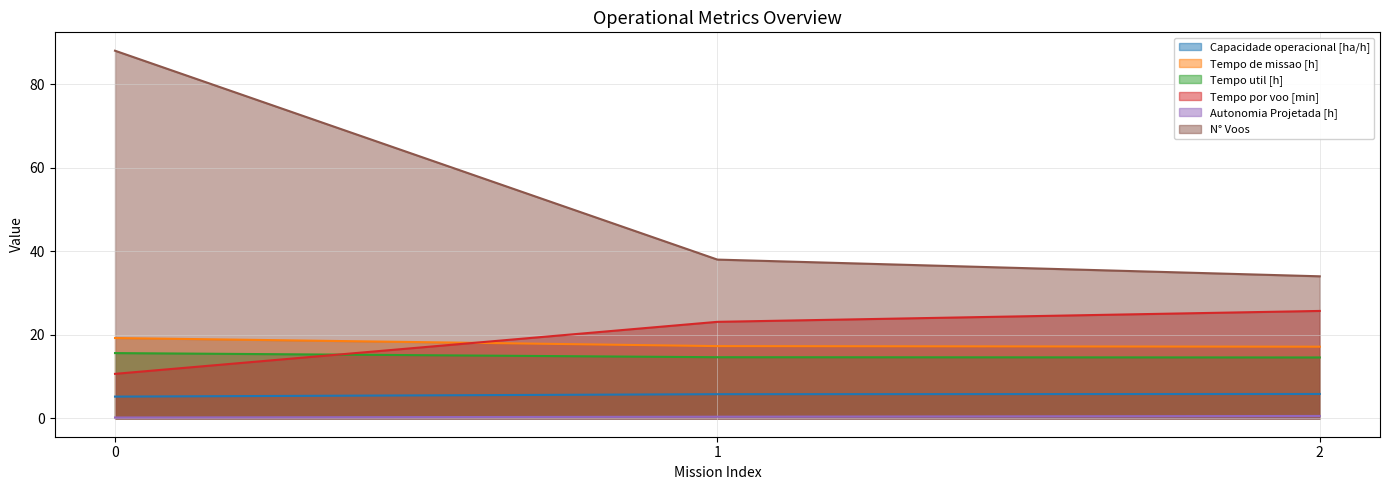

Which series has the largest range (max minus min)?

N° Voos